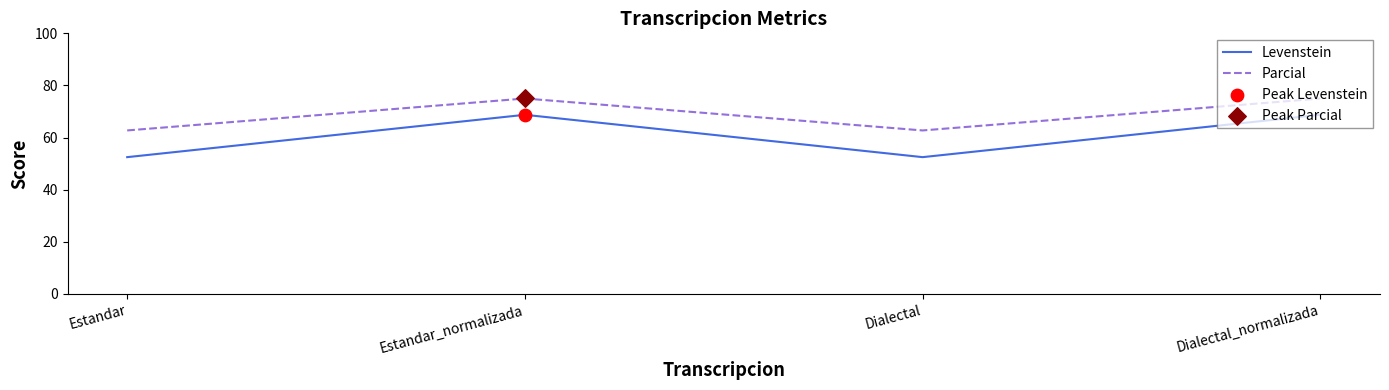

Which series has the largest total across all categories?

Parcial